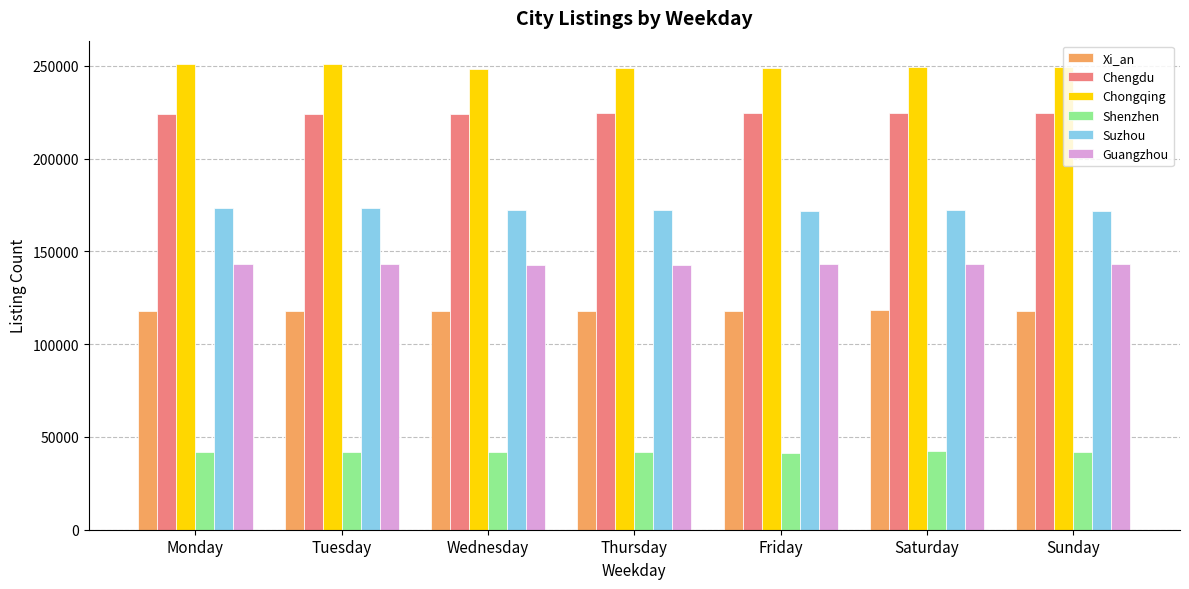

What is the average value of the Shenzhen series?

41903